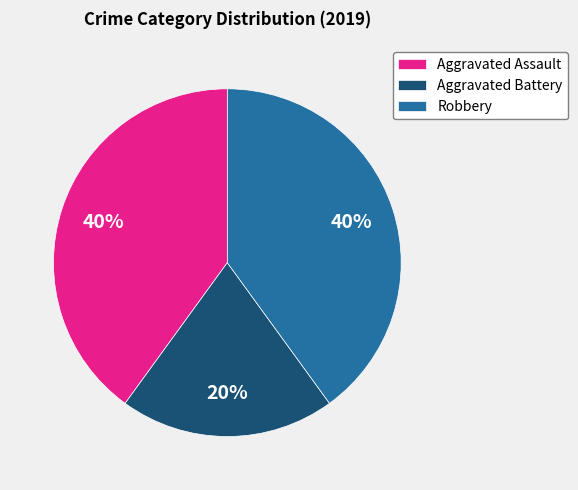

Approximately how many times larger is the value at Aggravated Assault compared to Aggravated Battery?

2.0